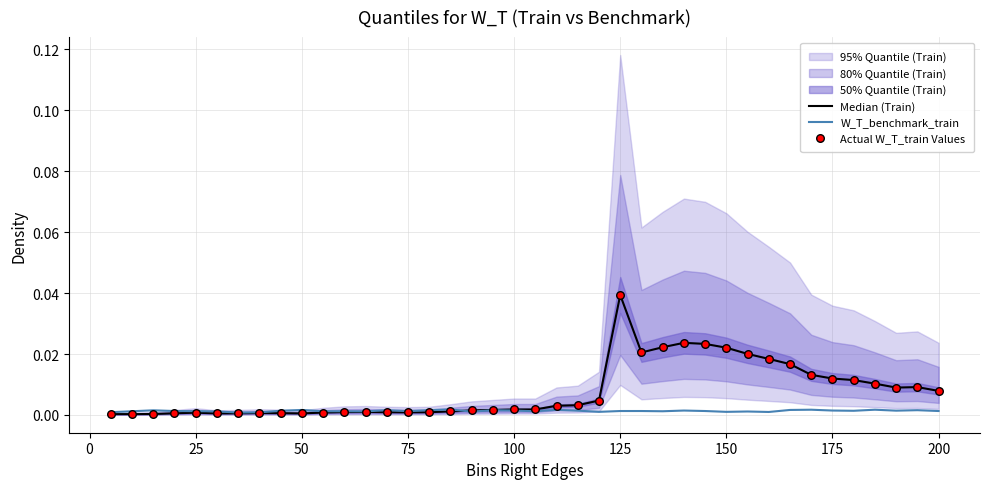

Is the value of Median (Train) at 13 greater than the value of W_T_benchmark_train at 25?

No